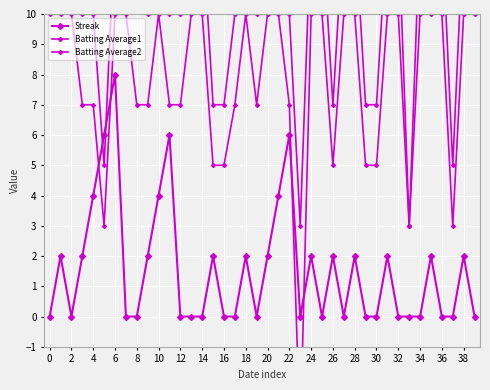

How many interior local valleys does the Batting Average2 series have?

6